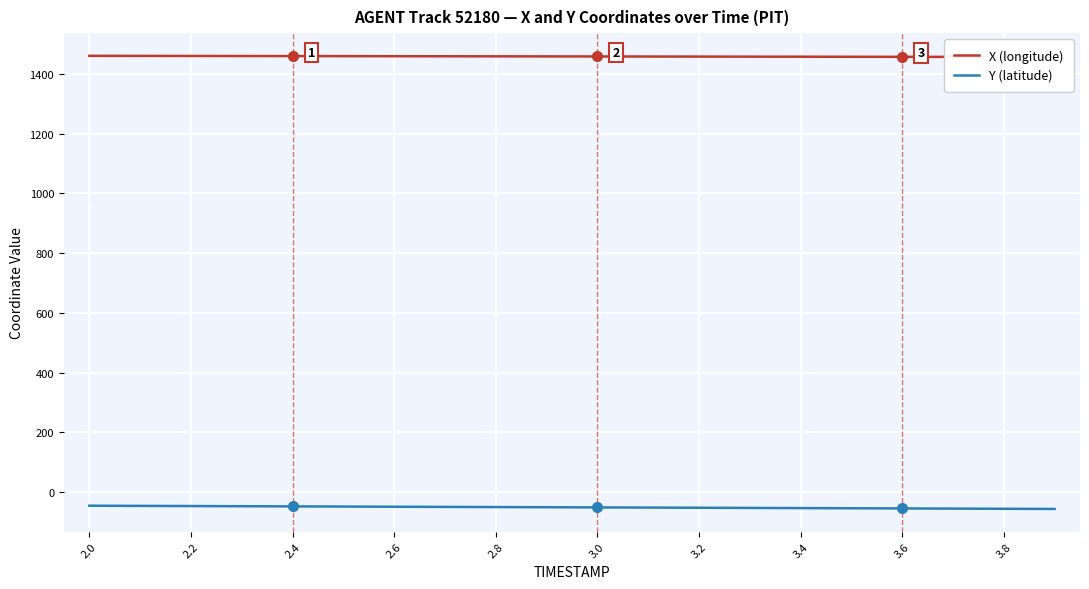

Is this an area chart (filled region under the line)?

No